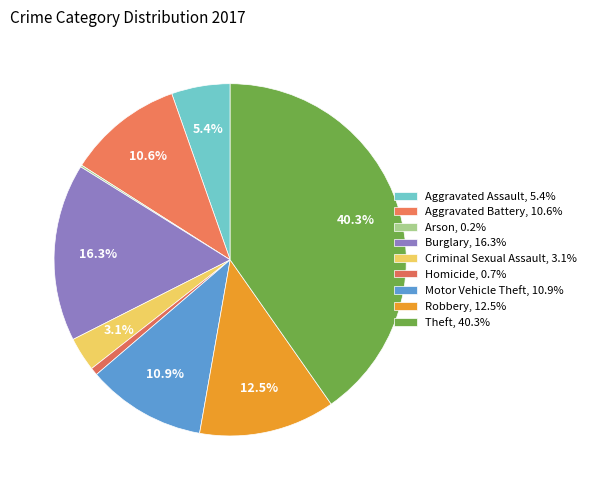

What percentage is NOT represented by Homicide?

99.3%